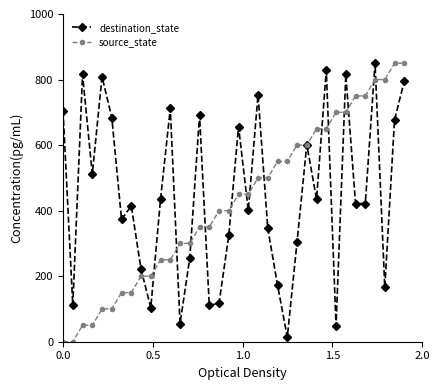

What is the maximum value shown in the chart?

850.0